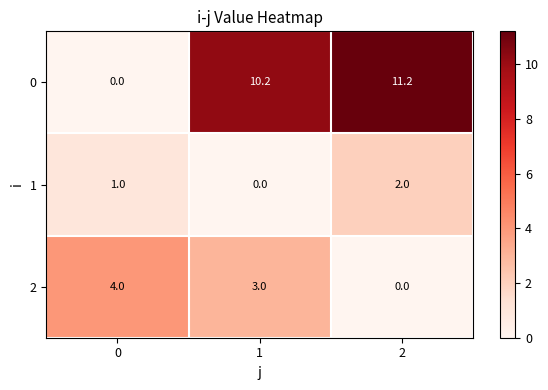

How many distinct data groups are displayed?

3